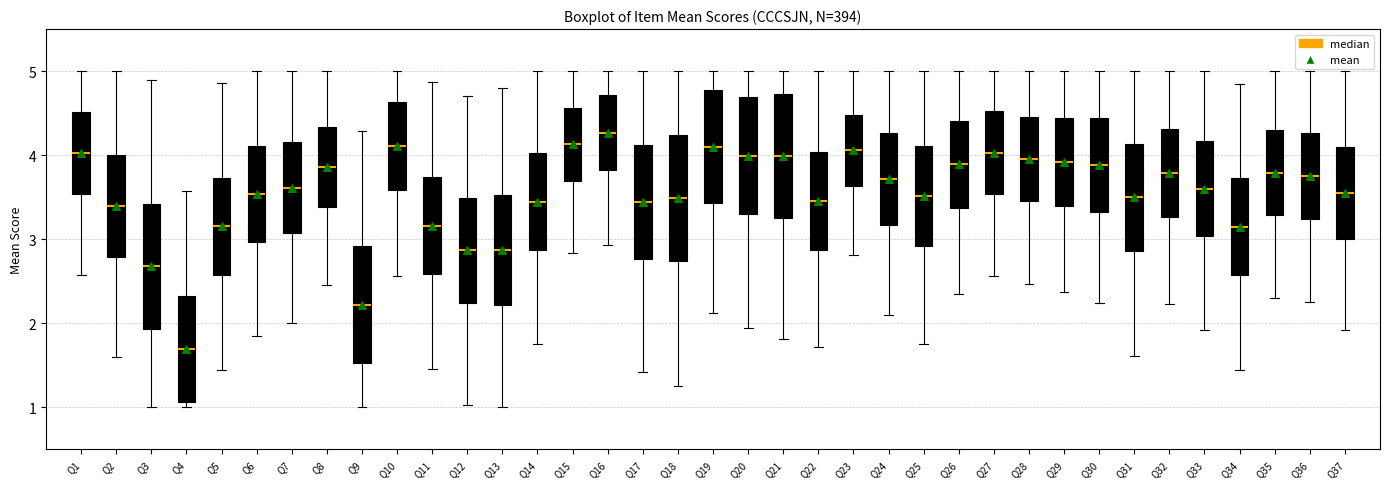

Reading left to right, read every box against the y-axis: the position of its median line, the range the box covers, and the ends of its whiskers. The values are not printed on the chart, so give them approximately, as read against the axis.

Q1: median 4.0, box 3.5 to 4.5, whiskers 2.6 to 5.0
Q2: median 3.4, box 2.8 to 4.0, whiskers 1.6 to 5.0
Q3: median 2.7, box 1.9 to 3.4, whiskers 1.0 to 4.9
Q4: median 1.7, box 1.1 to 2.3, whiskers 1.0 to 3.6
Q5: median 3.2, box 2.6 to 3.7, whiskers 1.4 to 4.9
Q6: median 3.5, box 3.0 to 4.1, whiskers 1.9 to 5.0
Q7: median 3.6, box 3.1 to 4.2, whiskers 2.0 to 5.0
Q8: median 3.9, box 3.4 to 4.3, whiskers 2.5 to 5.0
Q9: median 2.2, box 1.5 to 2.9, whiskers 1.0 to 4.3
Q10: median 4.1, box 3.6 to 4.6, whiskers 2.6 to 5.0
Q11: median 3.2, box 2.6 to 3.7, whiskers 1.5 to 4.9
Q12: median 2.9, box 2.2 to 3.5, whiskers 1.0 to 4.7
Q13: median 2.9, box 2.2 to 3.5, whiskers 1.0 to 4.8
Q14: median 3.4, box 2.9 to 4.0, whiskers 1.7 to 5.0
Q15: median 4.1, box 3.7 to 4.6, whiskers 2.8 to 5.0
Q16: median 4.3, box 3.8 to 4.7, whiskers 2.9 to 5.0
Q17: median 3.4, box 2.8 to 4.1, whiskers 1.4 to 5.0
Q18: median 3.5, box 2.7 to 4.2, whiskers 1.3 to 5.0
Q19: median 4.1, box 3.4 to 4.8, whiskers 2.1 to 5.0
Q20: median 4.0, box 3.3 to 4.7, whiskers 1.9 to 5.0
Q21: median 4.0, box 3.3 to 4.7, whiskers 1.8 to 5.0
Q22: median 3.5, box 2.9 to 4.0, whiskers 1.7 to 5.0
Q23: median 4.1, box 3.6 to 4.5, whiskers 2.8 to 5.0
Q24: median 3.7, box 3.2 to 4.3, whiskers 2.1 to 5.0
Q25: median 3.5, box 2.9 to 4.1, whiskers 1.8 to 5.0
Q26: median 3.9, box 3.4 to 4.4, whiskers 2.4 to 5.0
Q27: median 4.0, box 3.5 to 4.5, whiskers 2.6 to 5.0
Q28: median 4.0, box 3.5 to 4.5, whiskers 2.5 to 5.0
Q29: median 3.9, box 3.4 to 4.4, whiskers 2.4 to 5.0
Q30: median 3.9, box 3.3 to 4.4, whiskers 2.2 to 5.0
Q31: median 3.5, box 2.9 to 4.1, whiskers 1.6 to 5.0
Q32: median 3.8, box 3.3 to 4.3, whiskers 2.2 to 5.0
Q33: median 3.6, box 3.0 to 4.2, whiskers 1.9 to 5.0
Q34: median 3.1, box 2.6 to 3.7, whiskers 1.4 to 4.9
Q35: median 3.8, box 3.3 to 4.3, whiskers 2.3 to 5.0
Q36: median 3.8, box 3.2 to 4.3, whiskers 2.2 to 5.0
Q37: median 3.5, box 3.0 to 4.1, whiskers 1.9 to 5.0